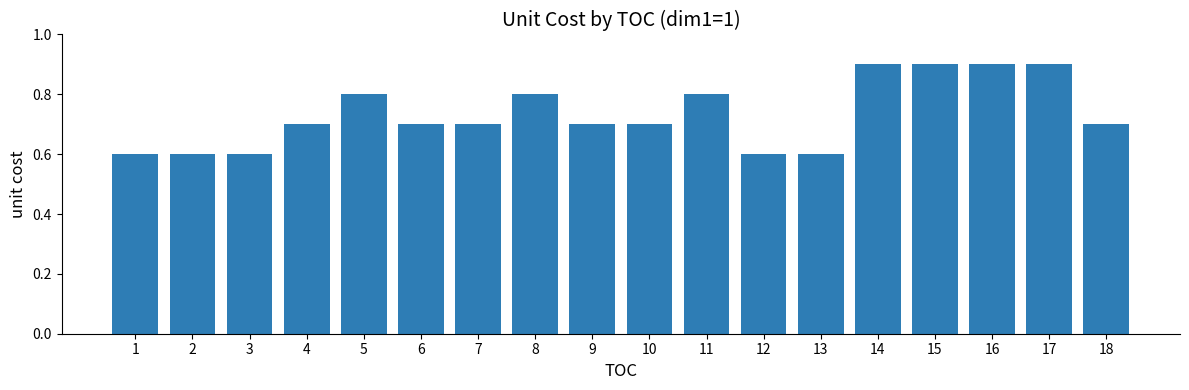

Count the values in the range 0 to 1.

18